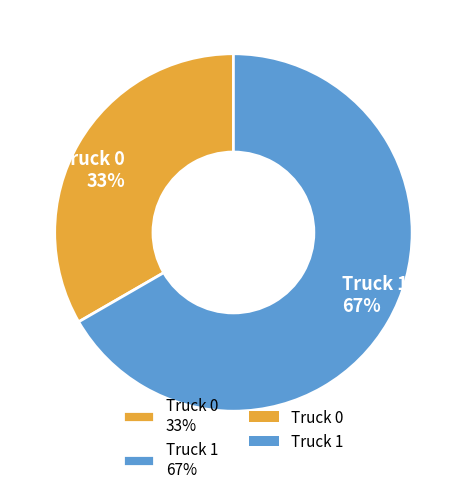

Do Truck 0 33% and Truck 1 67% together represent more than half of the pie?

Yes